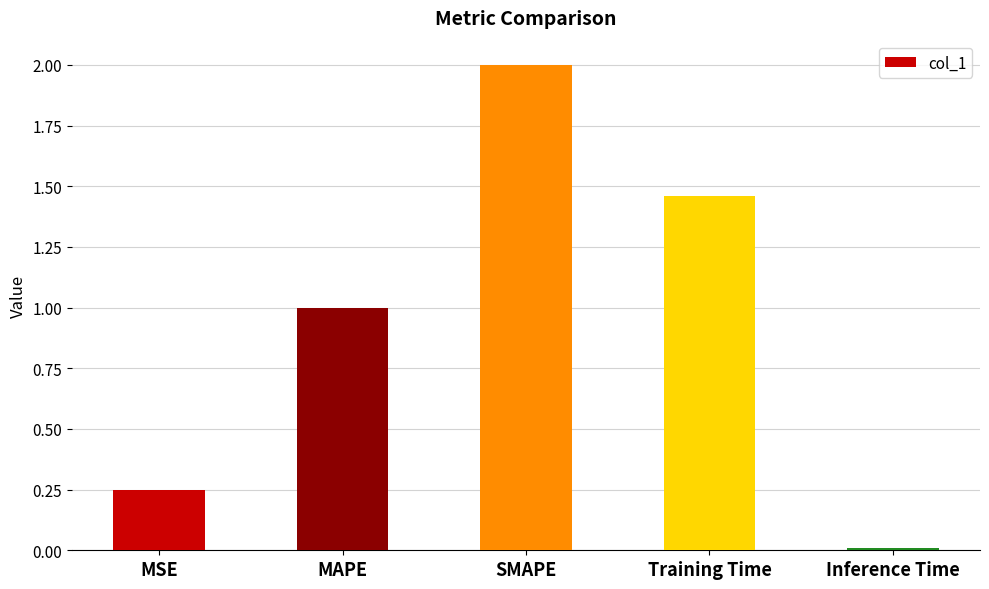

The value at MSE is 0.1. True or false?

False